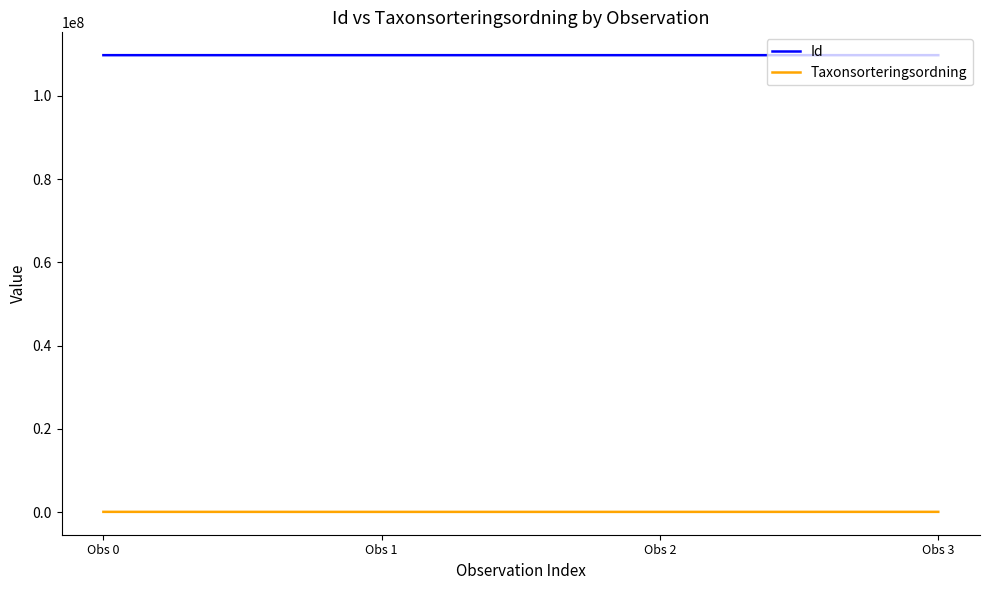

List the series in order of their peak value, highest first.

Id, Taxonsorteringsordning